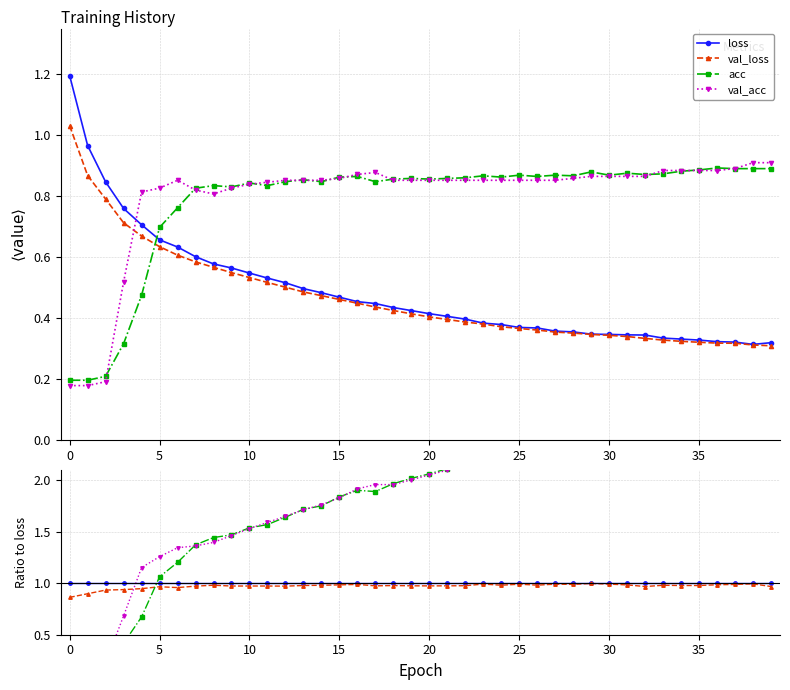

What is the total value across all series at 17?

5.8